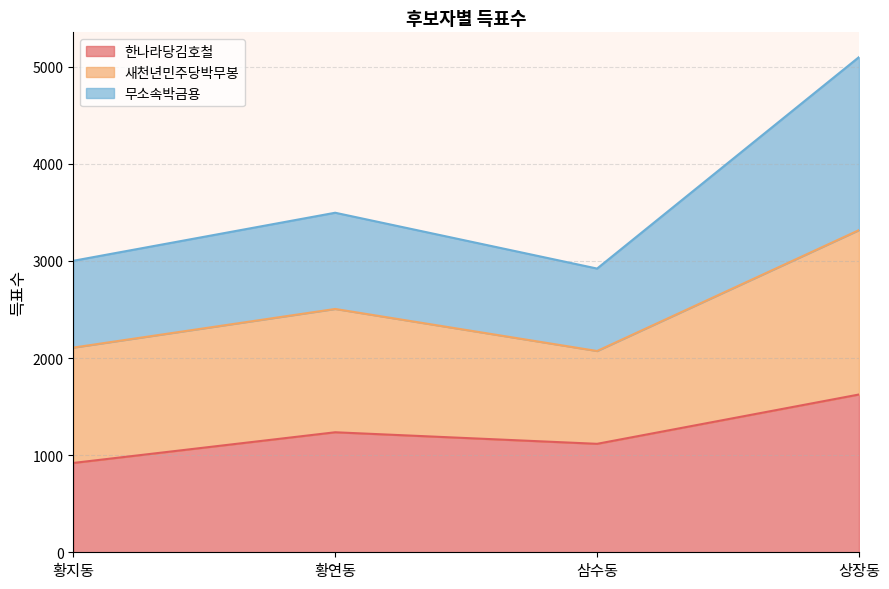

What is the minimum value for 한나라당김호철?

920